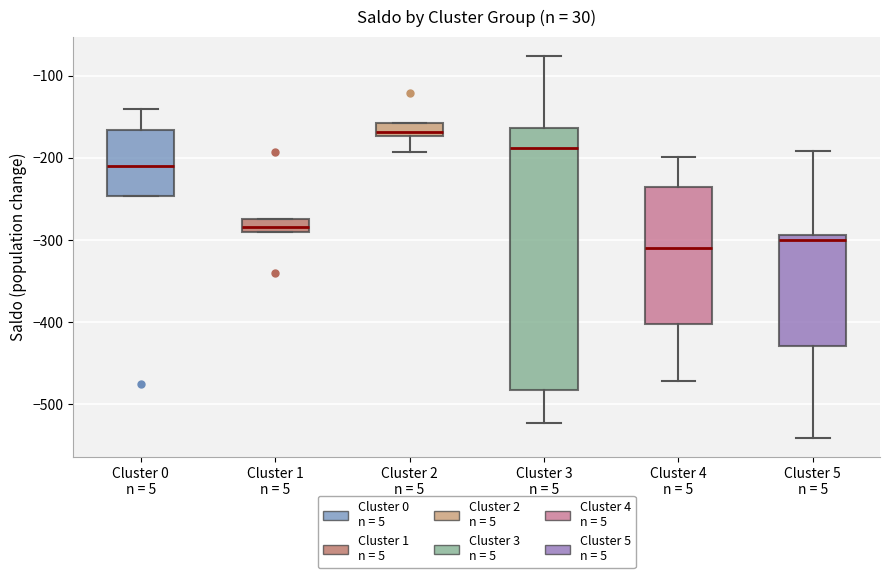

Where is the upper edge of the box for Cluster 1 n = 5 on the y-axis? The values are not printed on the chart, so give them approximately, as read against the axis.

-270